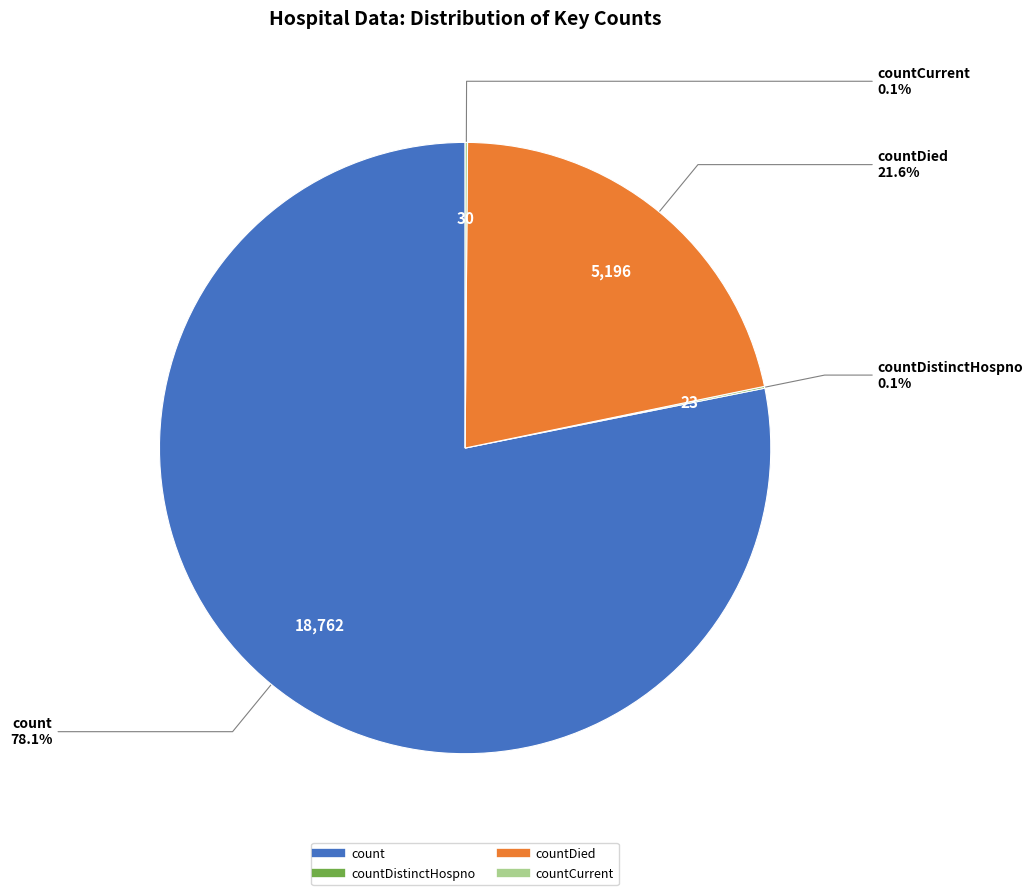

Does any single category account for the majority?

Yes